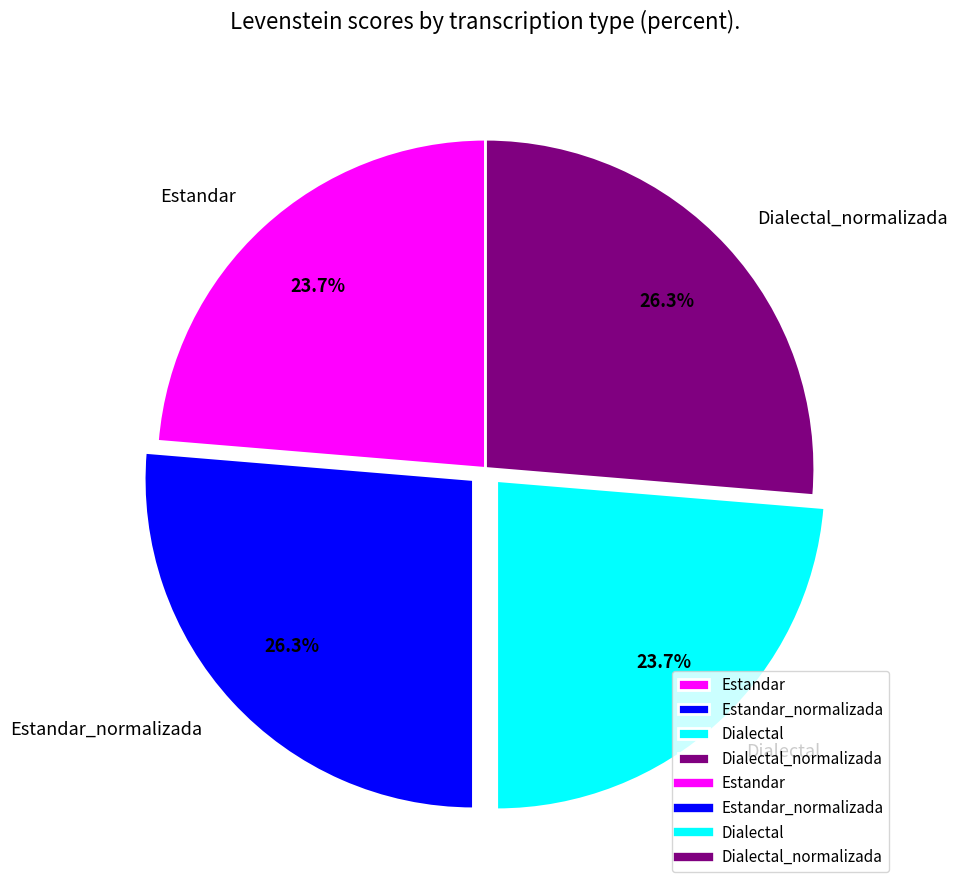

Does Estandar account for over 50% of the chart?

No